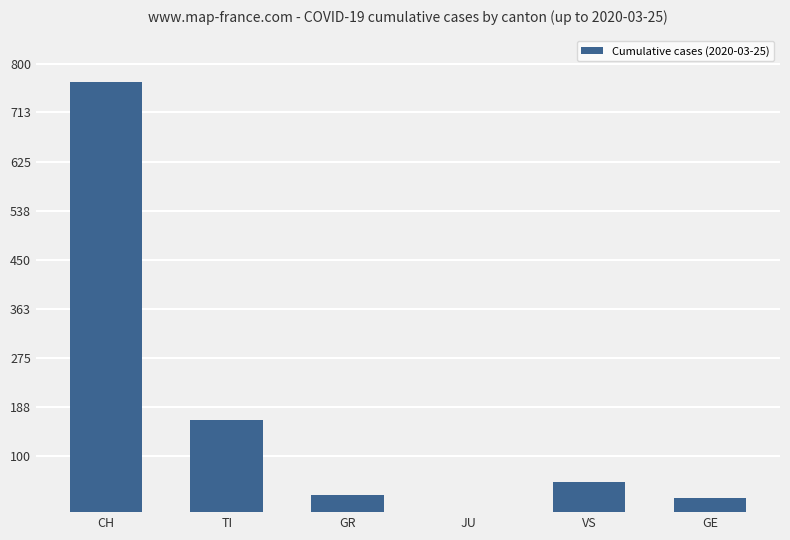

What is the ratio of the value at TI to the value at CH?

0.2